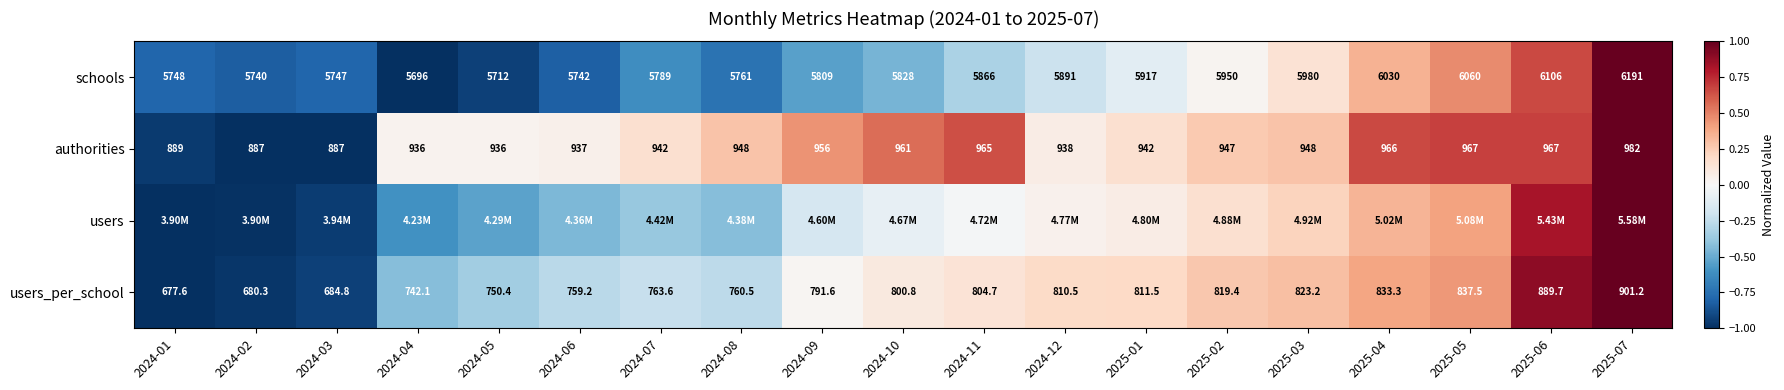

The authorities series shows 1.2 at 2025-05. True or false?

False